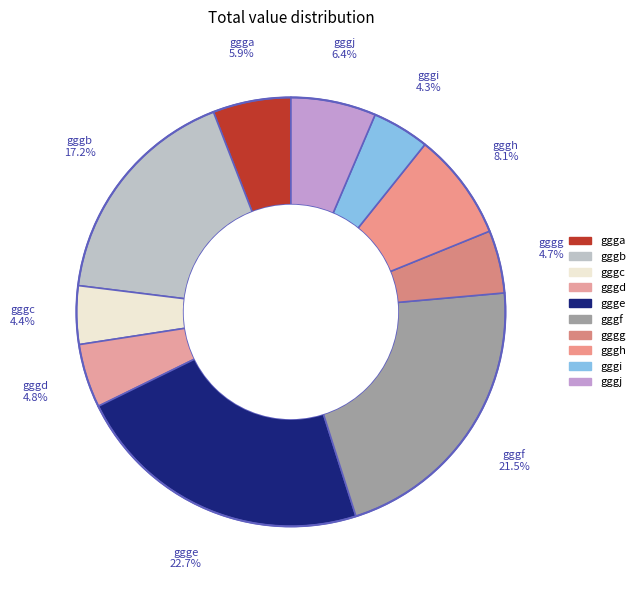

Does gggf represent more than half of the total?

No